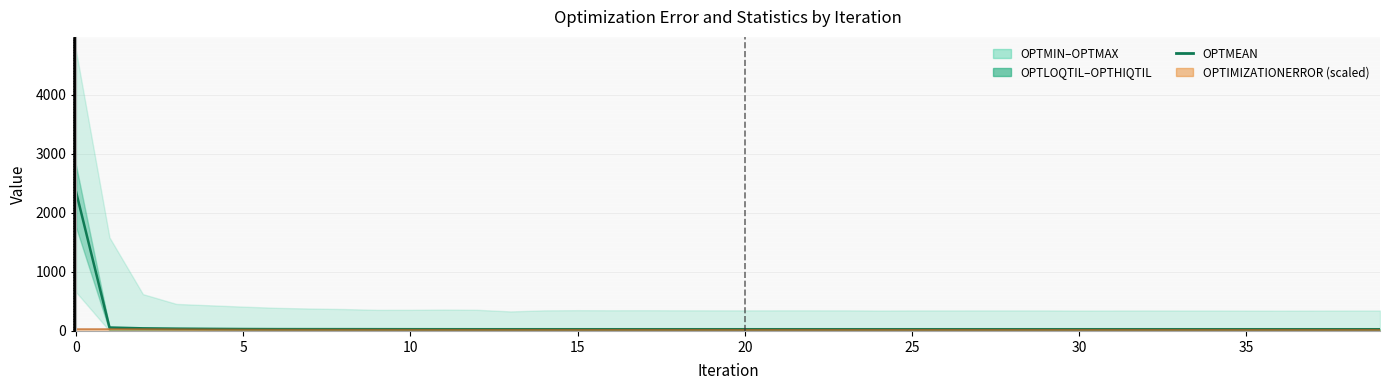

True or false: the data shows 41.4 at 25.

False